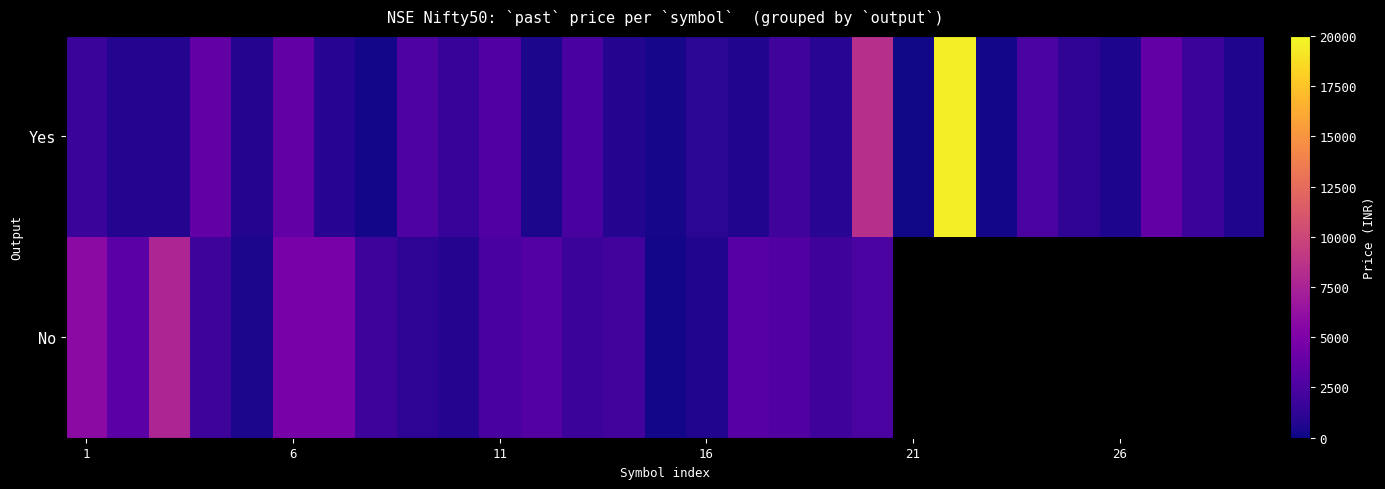

What is the lowest value of the No series?

157.0